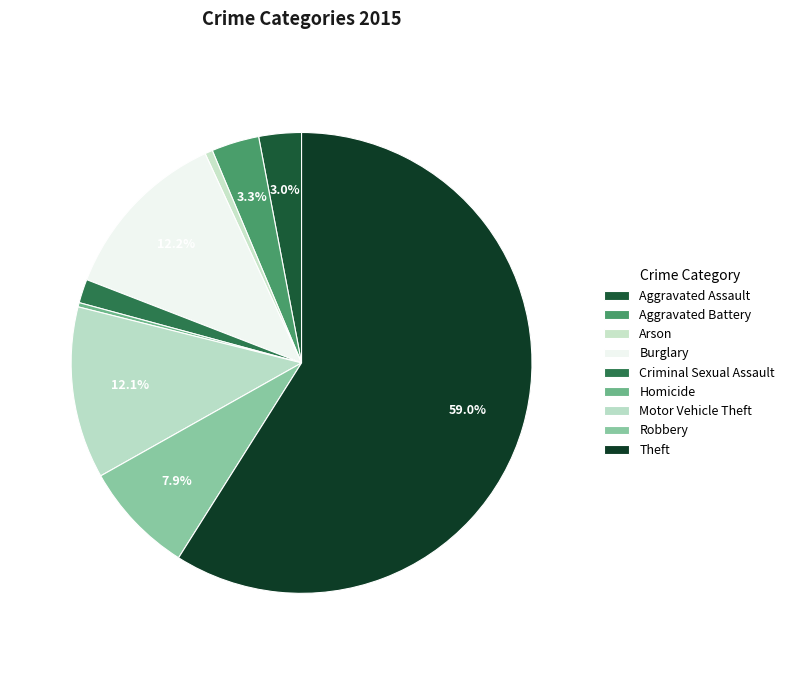

To the nearest percent, what is the difference between the Criminal Sexual Assault and Aggravated Assault slice percentages?

1%